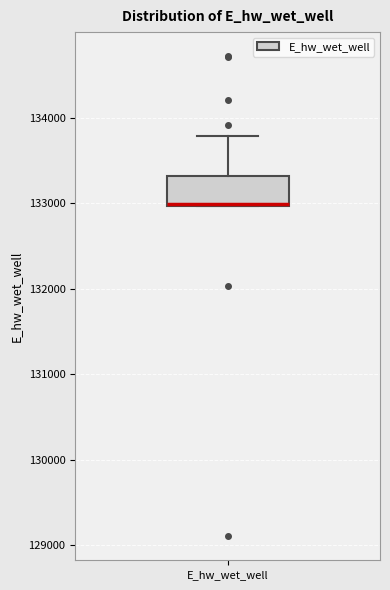

Read this box plot against the y-axis: the position of the median line, the range covered by the box, and the ends of both whiskers. The values are not printed on the chart, so give them approximately, as read against the axis.

median 133000, box 133000 to 133300, whiskers 133000 to 133800